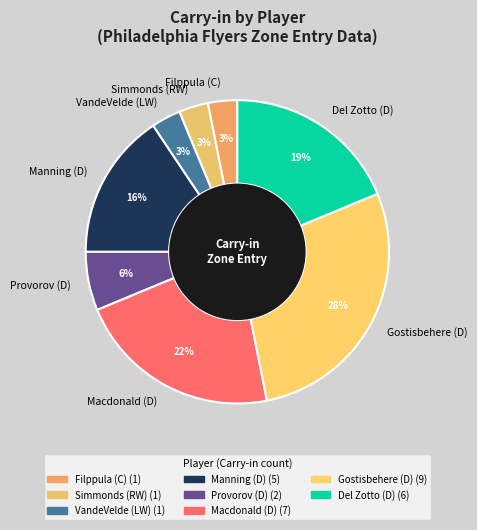

Which category has the biggest portion of the pie?

Gostisbehere (D)